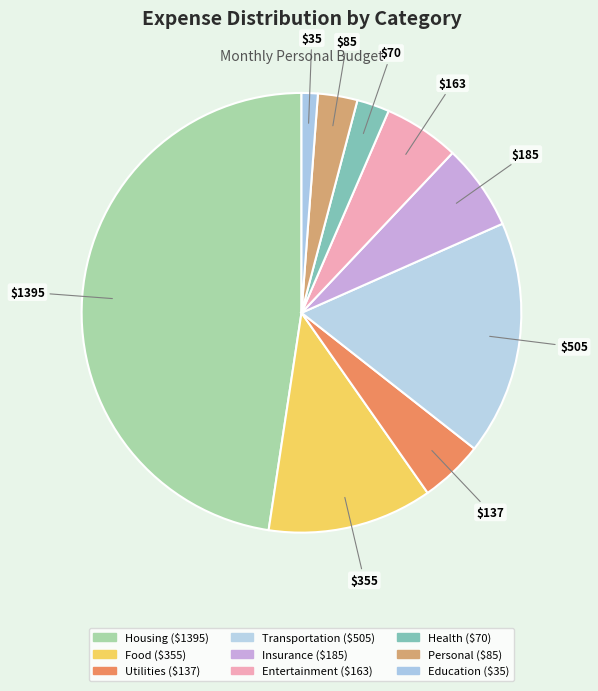

What is the largest slice in the pie chart?

Housing